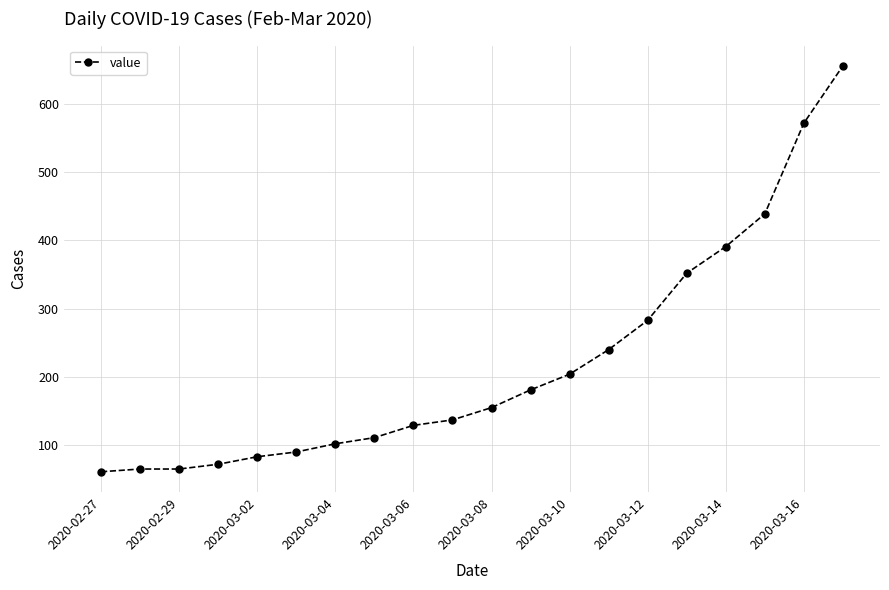

What is the difference between the maximum and minimum values?

595